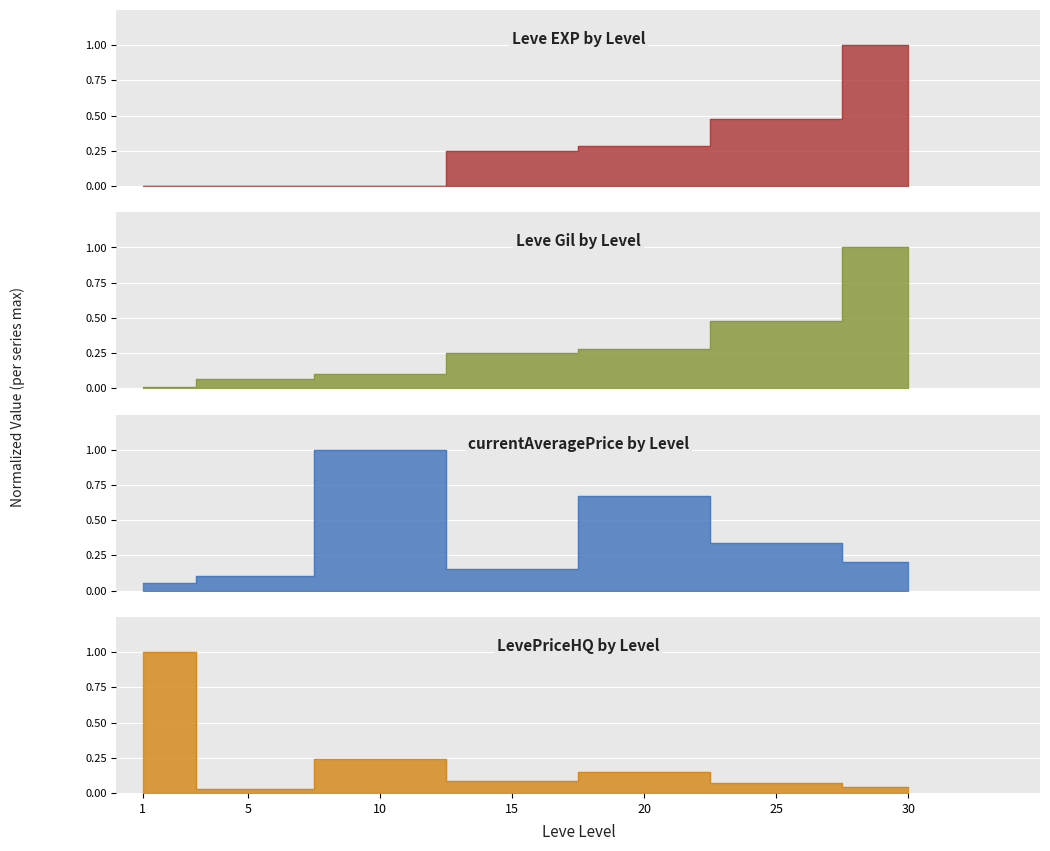

Reading right to left, extract all data points from this chart.

Leve EXP: 30=1.0	25=0.5	20=0.3	15=0.2	10=0.0	5=0.0	1=0.0
Leve Gil: 30=1.0	25=0.5	20=0.3	15=0.2	10=0.1	5=0.1	1=0.0
currentAveragePrice: 30=0.2	25=0.3	20=0.7	15=0.2	10=1.0	5=0.1	1=0.1
LevePriceHQ: 30=0.0	25=0.1	20=0.1	15=0.1	10=0.2	5=0.0	1=1.0